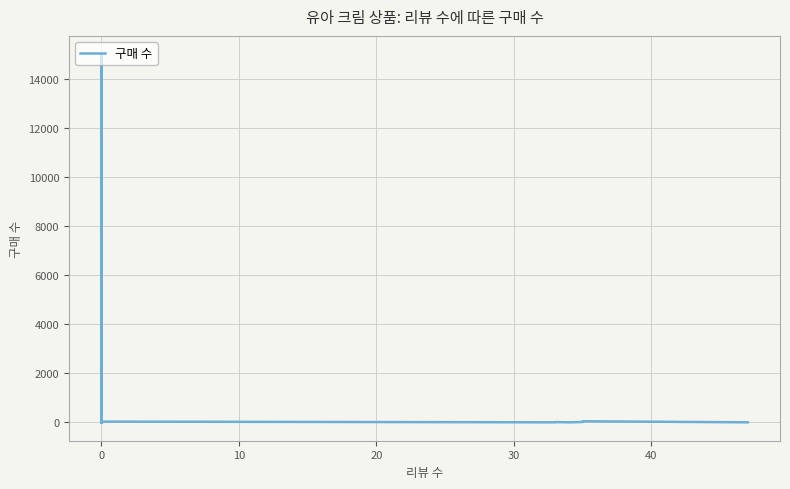

The chart shows a value of 29 at 0. True or false?

True